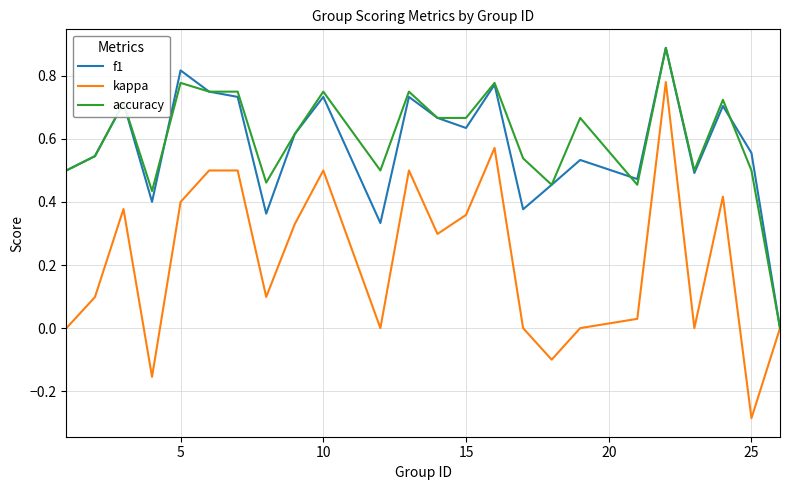

What is the maximum value shown in the chart?

0.9